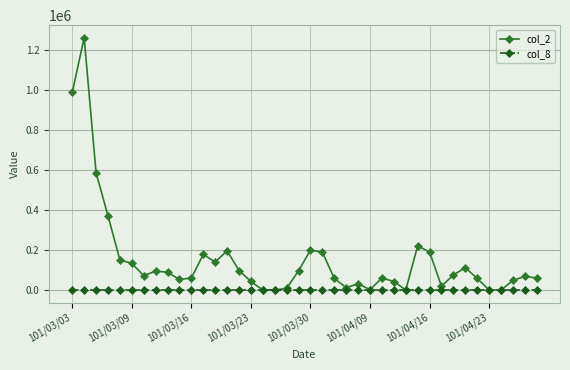

List the series in order of their overall mean, highest first.

col_2, col_8